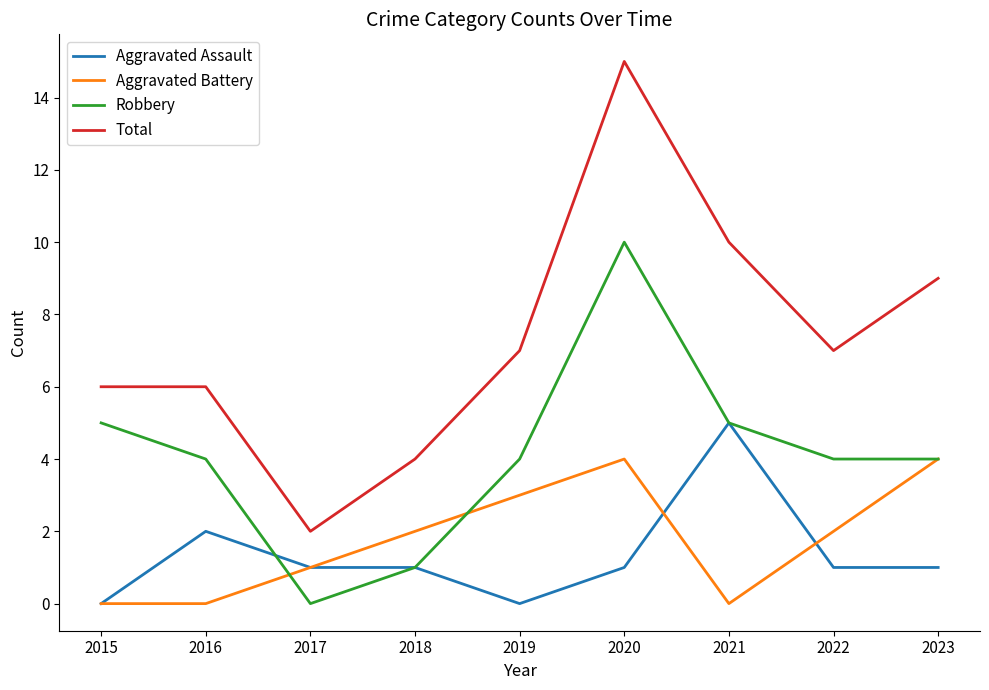

At which category is the sum across all series the highest?

2020